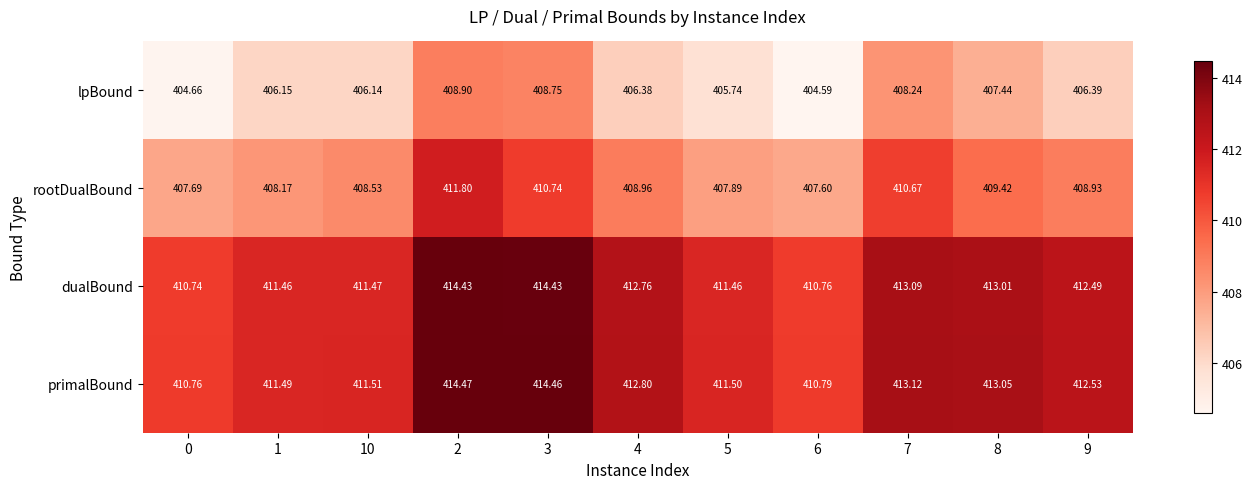

At which category is the sum across all series the highest?

2